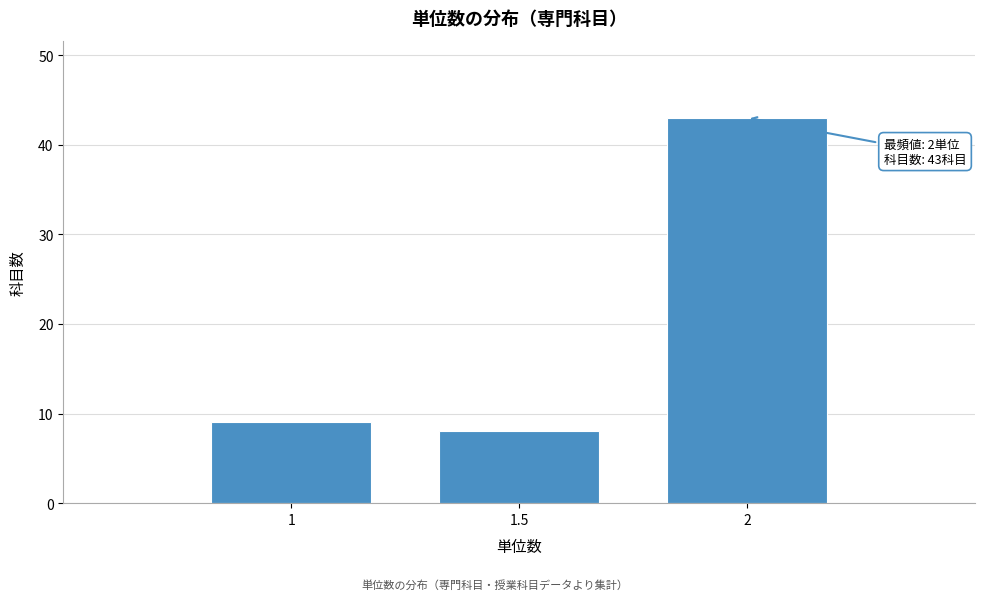

Reading left to right, what are all the values shown in this chart?

9	8	43